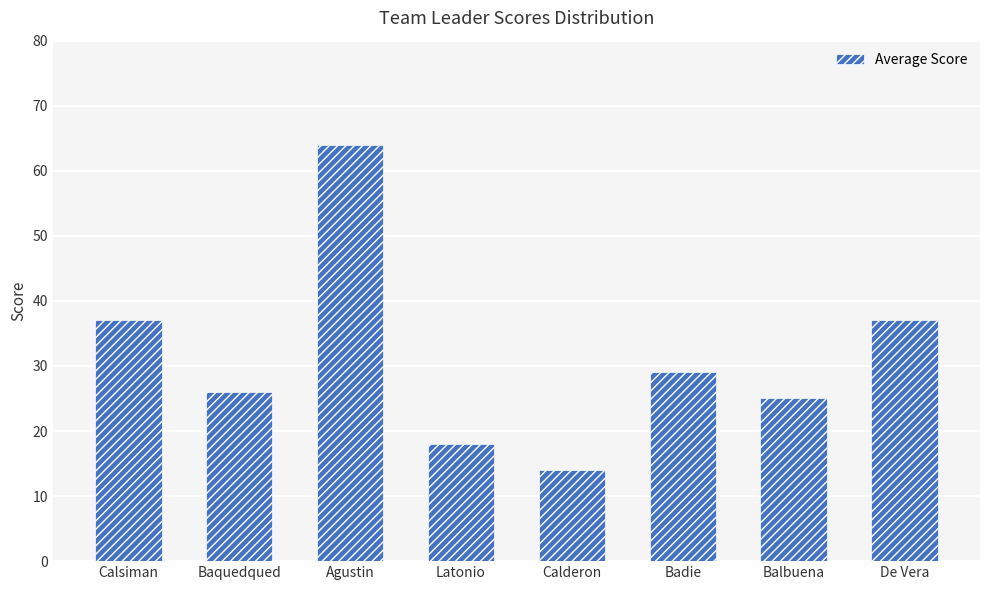

What is the change in value from Calsiman to Balbuena?

-12